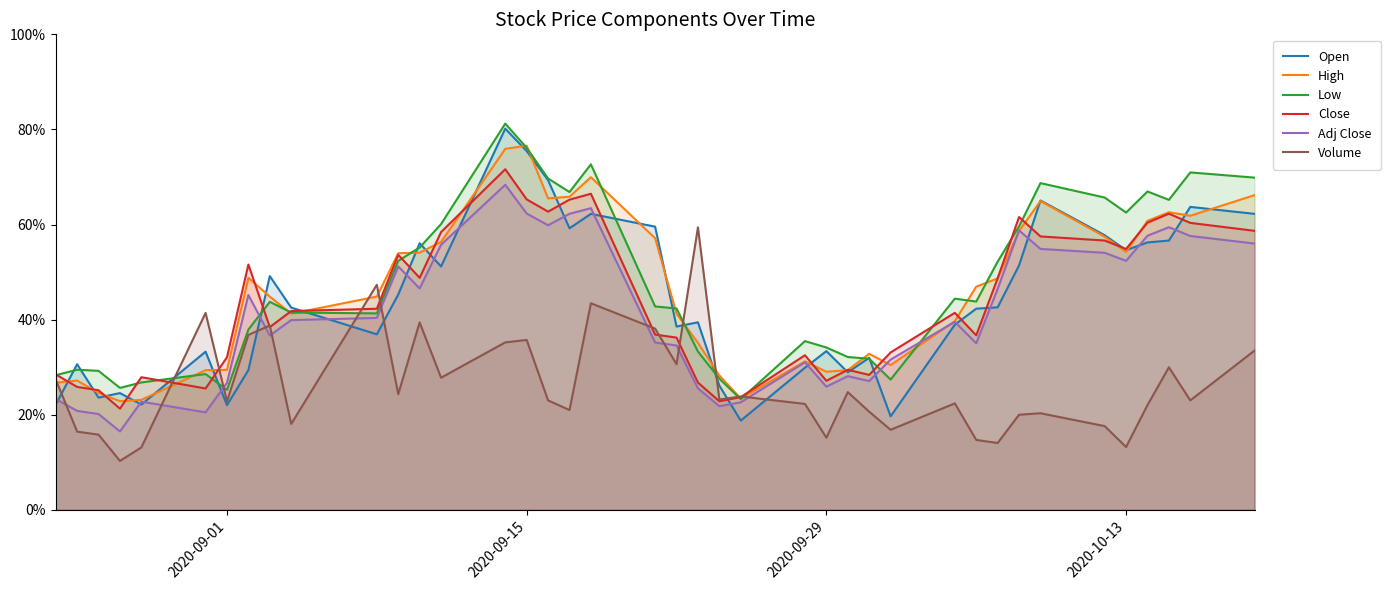

Does the chart have visible grid lines?

No